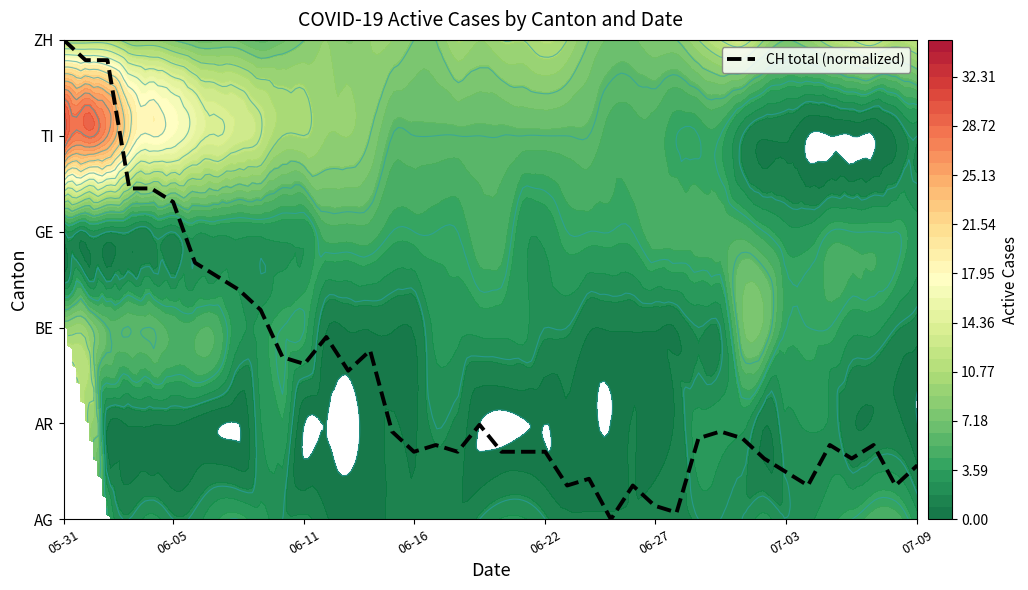

Is it true that the value at 9 is 2.2?

True